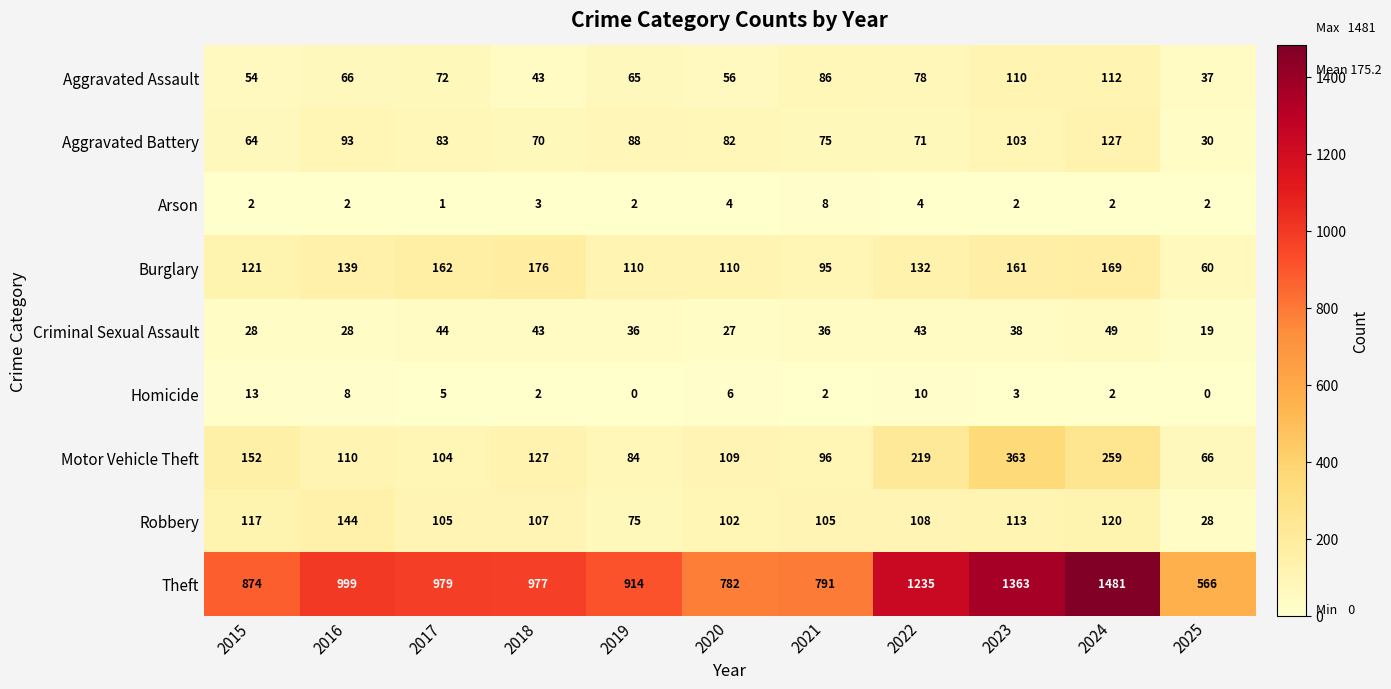

The Theft series shows 791 at 2021. True or false?

True